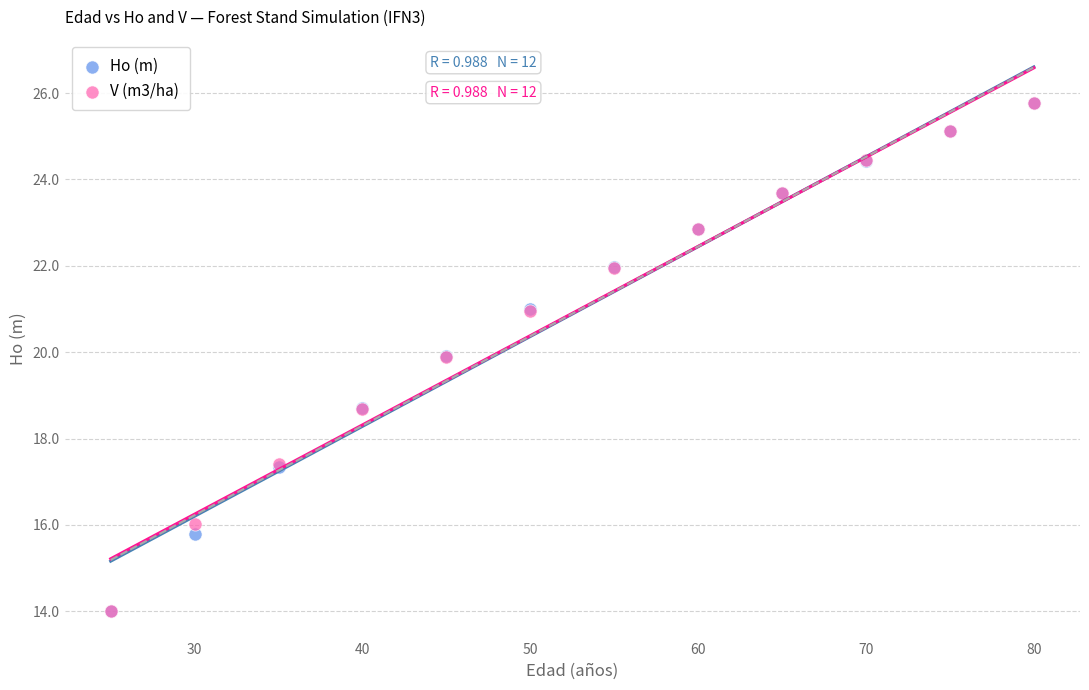

What are all the series names shown in the legend?

Ho (m), V (m3/ha)